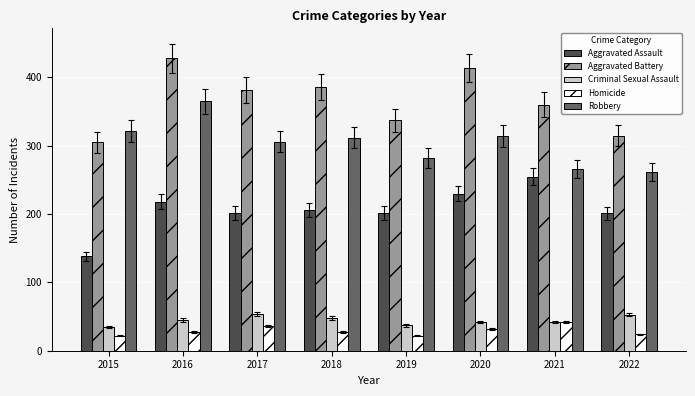

How many categories are shown in the chart?

8